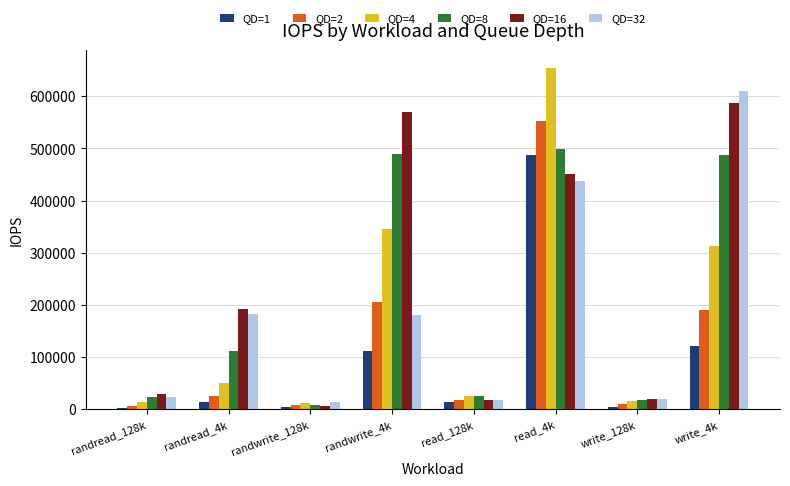

Between read_4k and write_4k, which series saw the biggest shift?

QD=1